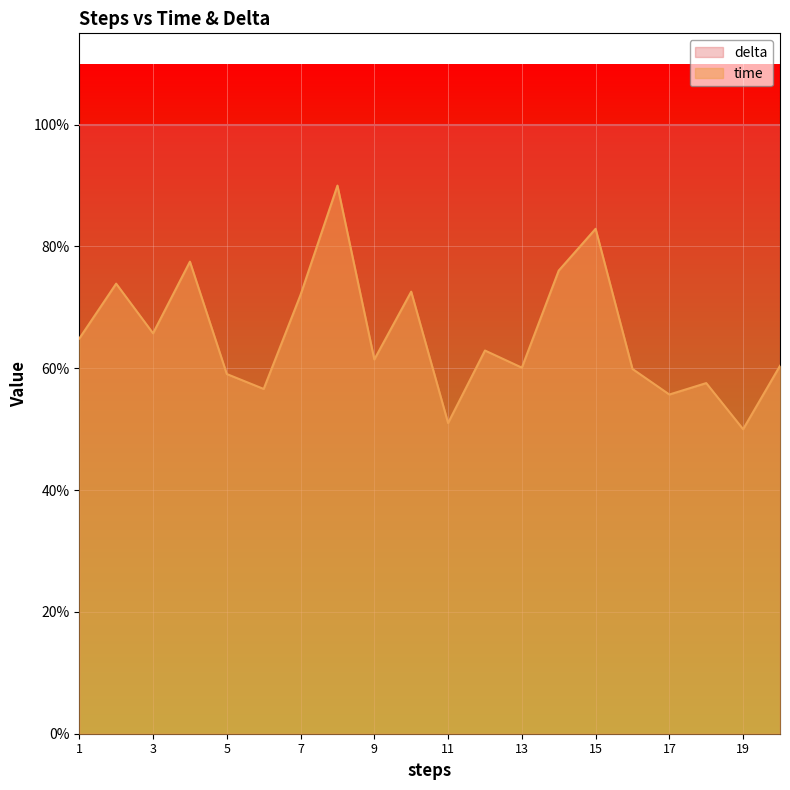

Reading left to right, list all the values displayed in this chart.

1=0.6	2=0.7	3=0.7	4=0.8	5=0.6	6=0.6	7=0.7	8=0.9	9=0.6	10=0.7	11=0.5	12=0.6	13=0.6	14=0.8	15=0.8	16=0.6	17=0.6	18=0.6	19=0.5	20=0.6